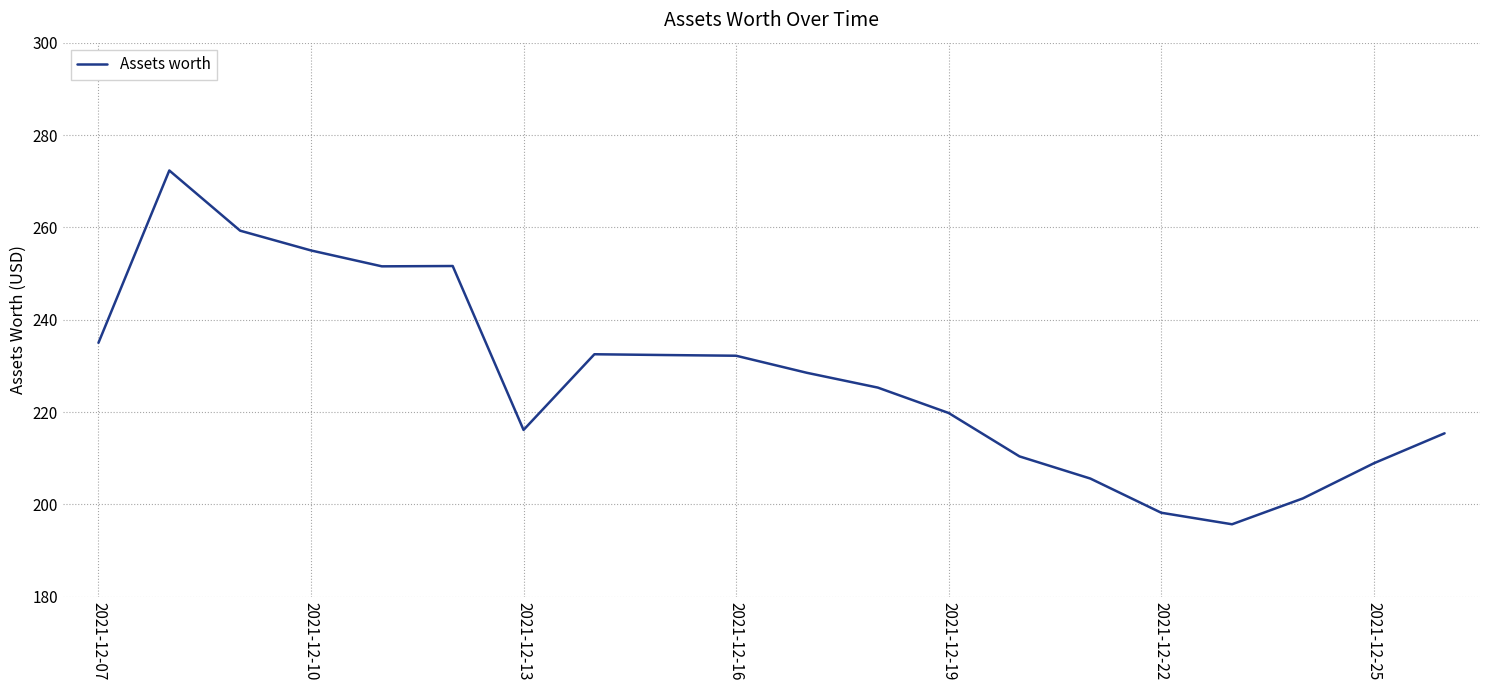

What is the difference between the maximum and minimum values?

76.6